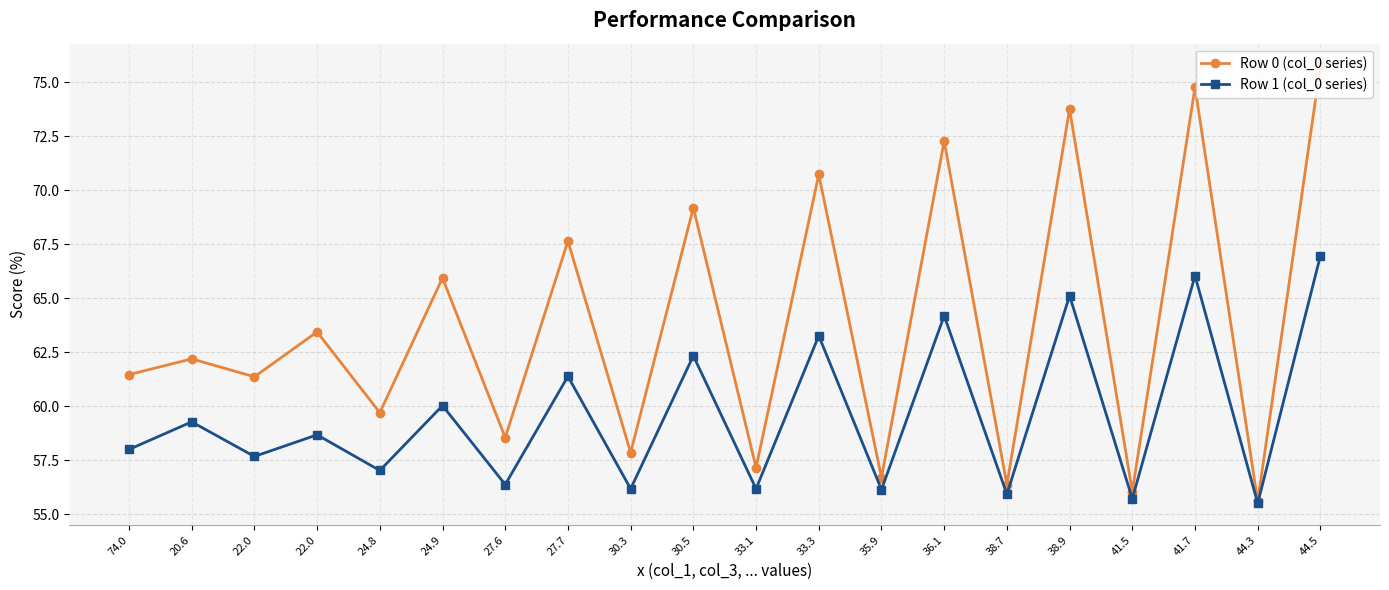

True or false: Row 1 (col_0 series) and Row 0 (col_0 series) intersect in this chart.

False